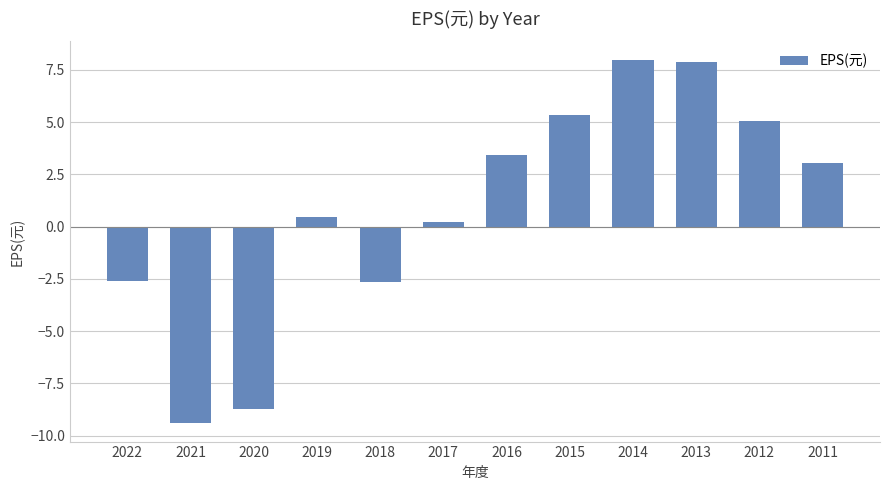

What is the sum of the values at 2020 and 2017?

-8.5